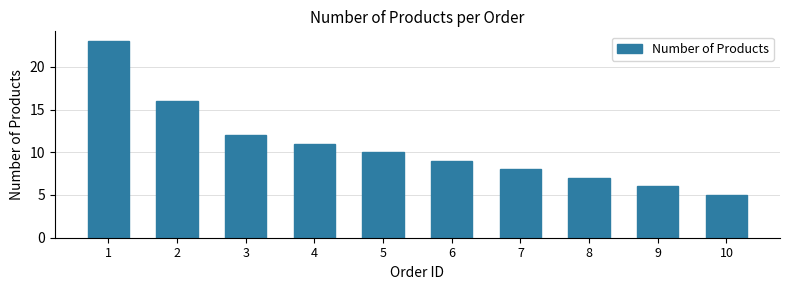

True or false: the data shows 10 at 9.

False